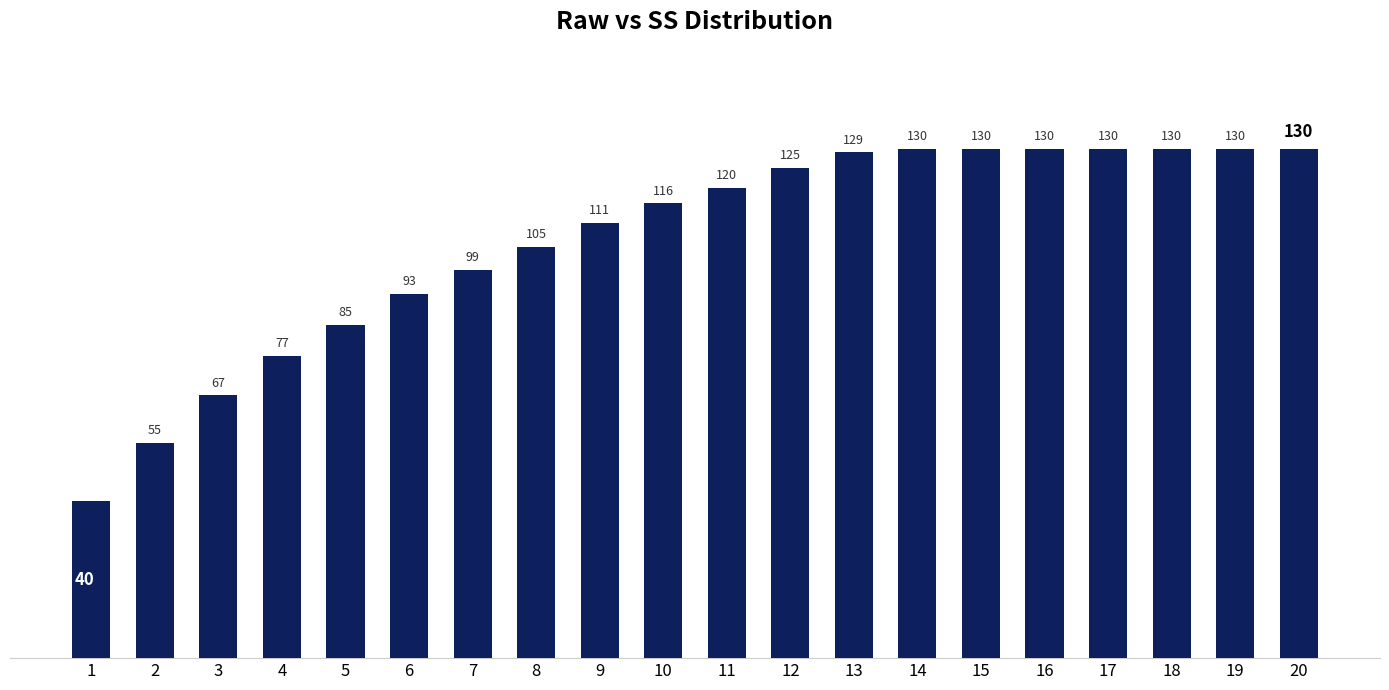

The value at 8 is 105. True or false?

True